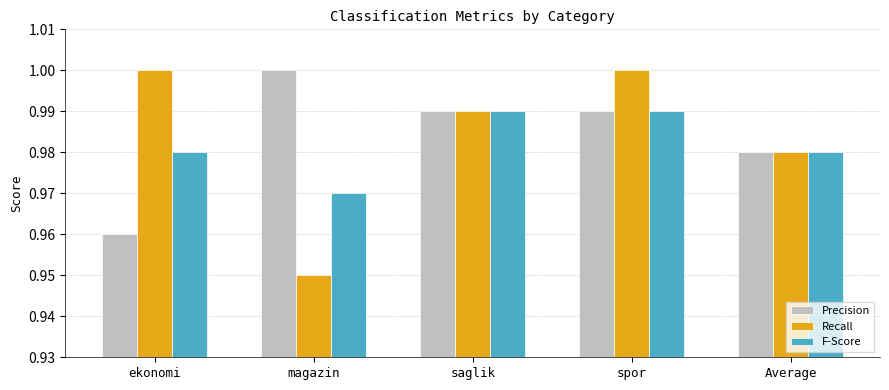

The value of F-Score at magazin is 1.0. True or false?

True